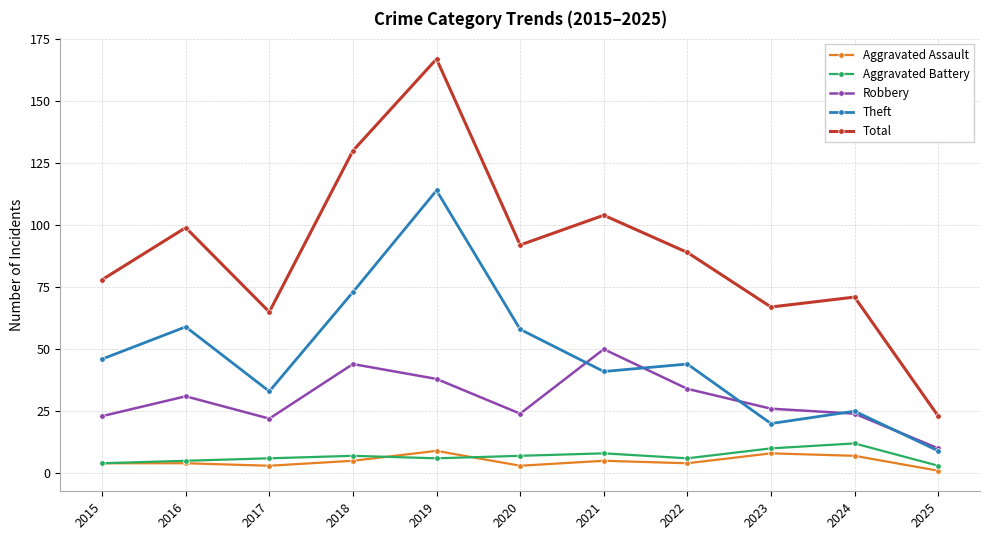

At 2019, list the series in order from largest to smallest.

Total, Theft, Robbery, Aggravated Assault, Aggravated Battery